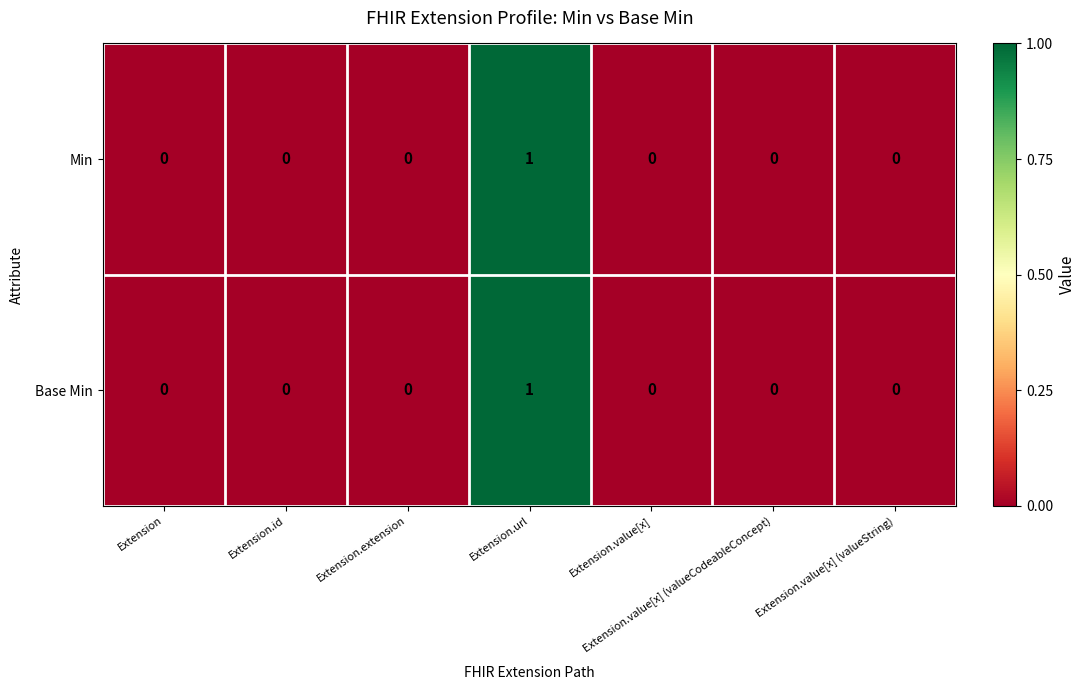

The value of Min at Extension.value[x] (valueString) is 0. True or false?

True